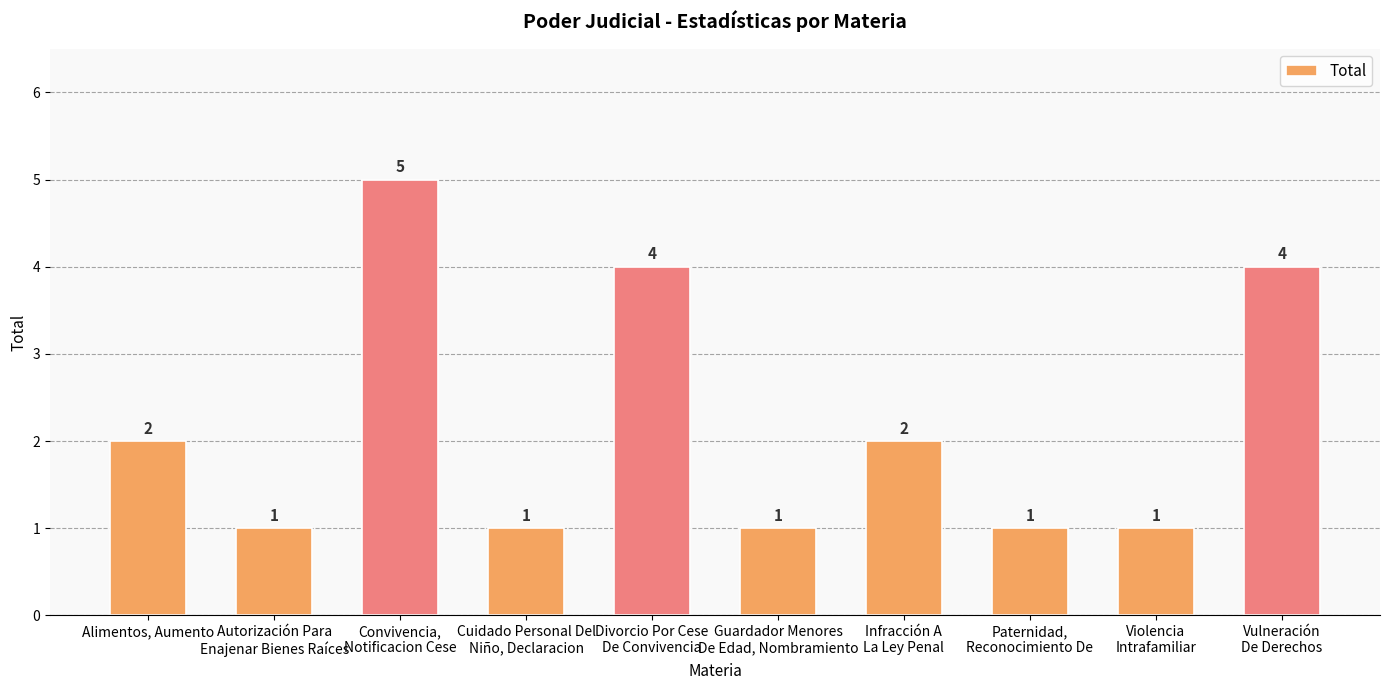

Count the values in the range 1 to 4.

9